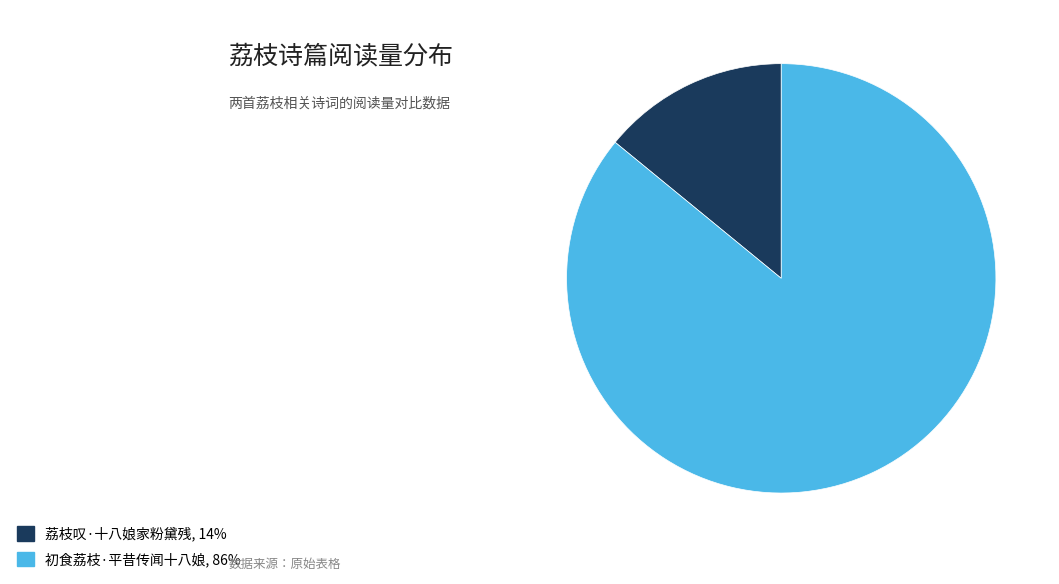

Which has a higher value, 荔枝叹·十八娘家粉黛残, 14% or 初食荔枝·平昔传闻十八娘, 86%?

初食荔枝·平昔传闻十八娘, 86%